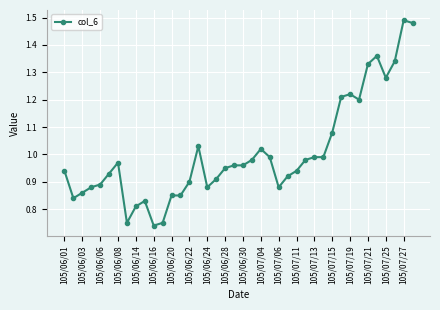

True or false: there are more than 1 points higher than both neighbors.

True